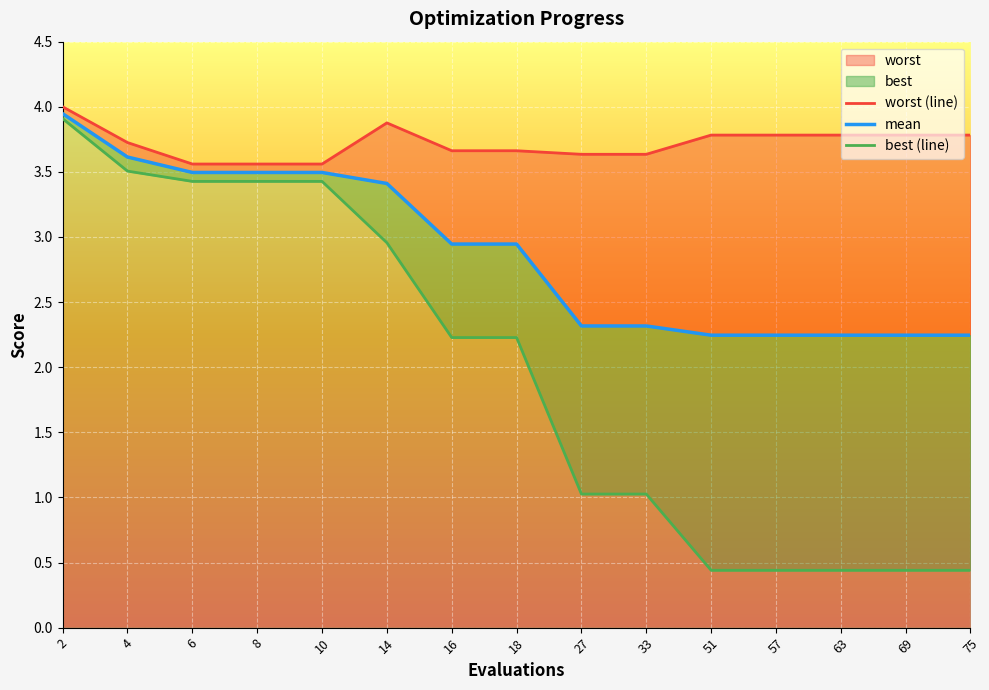

Reading left to right, what are all the values shown in this chart?

worst (line): 4.0	3.7	3.6	3.6	3.6	3.9	3.7	3.7	3.6	3.6	3.8	3.8	3.8	3.8	3.8
mean: 3.9	3.6	3.5	3.5	3.5	3.4	2.9	2.9	2.3	2.3	2.2	2.2	2.2	2.2	2.2
best (line): 3.9	3.5	3.4	3.4	3.4	3.0	2.2	2.2	1.0	1.0	0.4	0.4	0.4	0.4	0.4